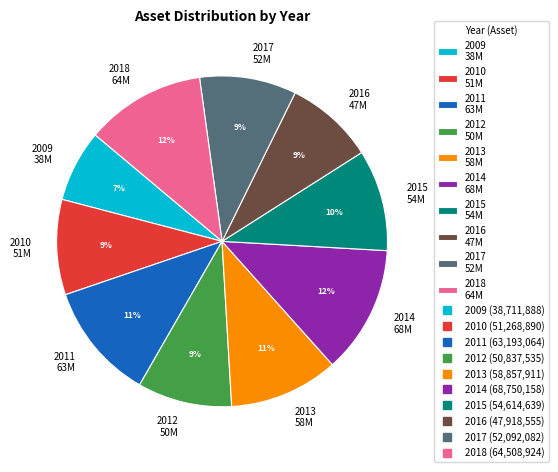

The 2013 slice represents 23% of the pie. True or false?

False